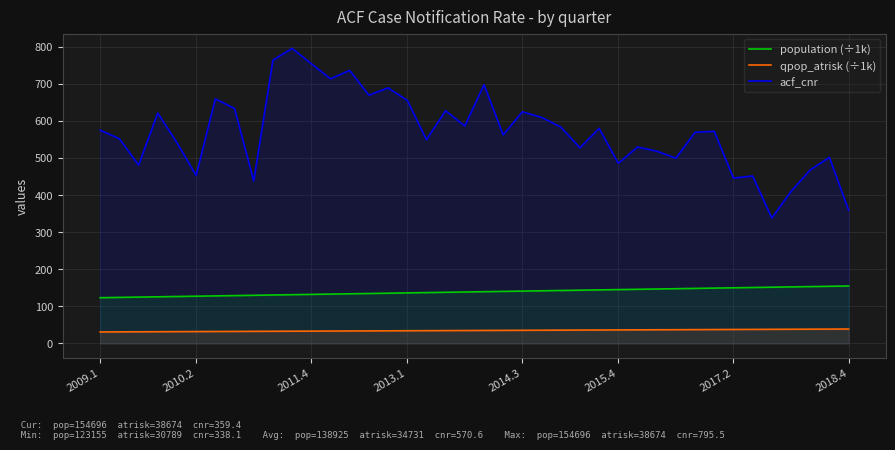

Read the qpop_atrisk (÷1k) value at 36.

38.1